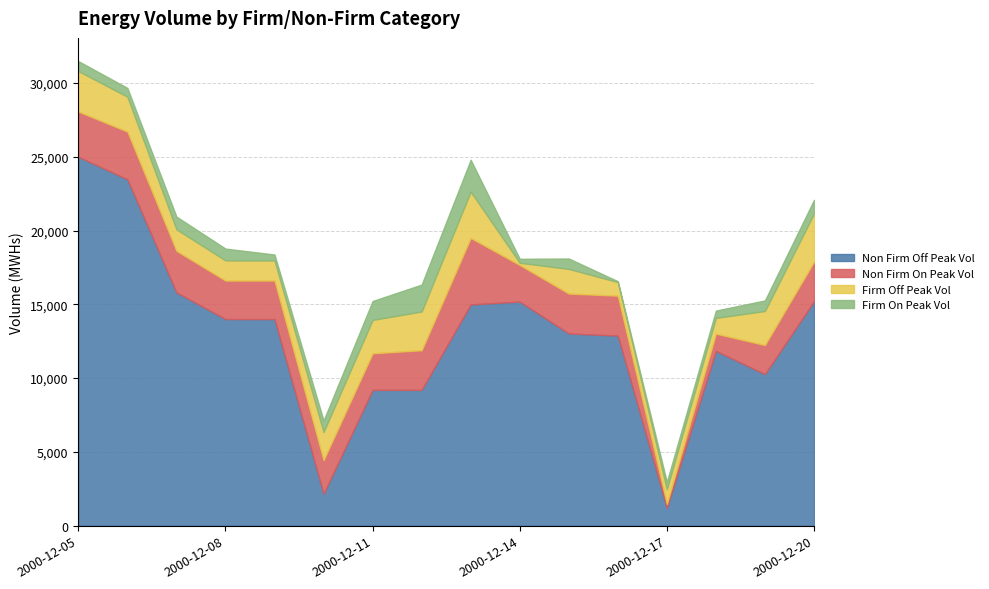

Reading left to right, transcribe all the data shown in this chart.

Firm On Peak Vol: 2000-12-05=24992	2000-12-06=23472	2000-12-07=15808	2000-12-08=14000	2000-12-09=14000	2000-12-10=2160	2000-12-11=9200	2000-12-12=9200	2000-12-13=14992	2000-12-14=15184	2000-12-15=13024	2000-12-16=12880	2000-12-17=1200	2000-12-18=11840	2000-12-19=10272	2000-12-20=15200
Firm Off Peak Vol: 2000-12-05=3072	2000-12-06=3232	2000-12-07=2816	2000-12-08=2608	2000-12-09=2608	2000-12-10=2280	2000-12-11=2480	2000-12-12=2688	2000-12-13=4504	2000-12-14=2480	2000-12-15=2704	2000-12-16=2704	2000-12-17=280	2000-12-18=1168	2000-12-19=1968	2000-12-20=2688
Non Firm On Peak Vol: 2000-12-05=2743	2000-12-06=2363	2000-12-07=1455	2000-12-08=1368	2000-12-09=1364	2000-12-10=1906	2000-12-11=2263	2000-12-12=2622	2000-12-13=3139	2000-12-14=150	2000-12-15=1670	2000-12-16=922	2000-12-17=985	2000-12-18=1072	2000-12-19=2305	2000-12-20=3261
Non Firm Off Peak Vol: 2000-12-05=673	2000-12-06=595	2000-12-07=865	2000-12-08=799	2000-12-09=403	2000-12-10=780	2000-12-11=1280	2000-12-12=1826	2000-12-13=2161	2000-12-14=271	2000-12-15=706	2000-12-16=60	2000-12-17=500	2000-12-18=495	2000-12-19=718	2000-12-20=927